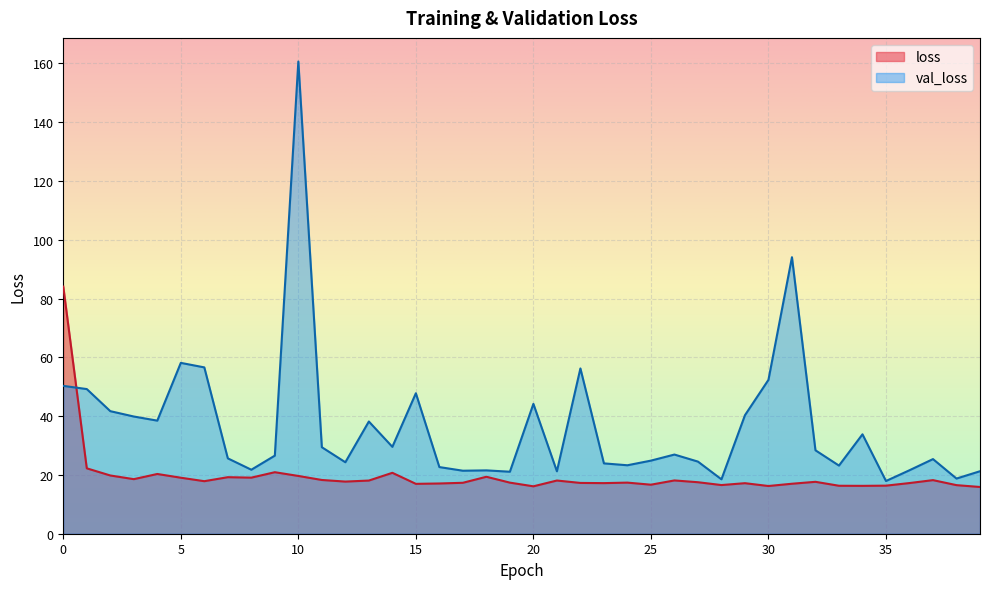

List the series in order of their overall mean, highest first.

val_loss, loss